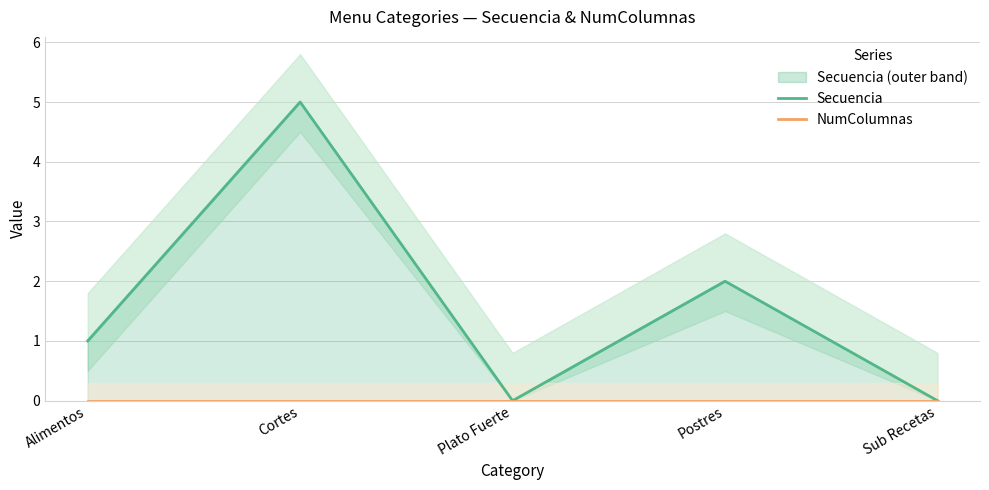

In Secuencia, how many points are lower than both neighbors (excluding endpoints)?

1